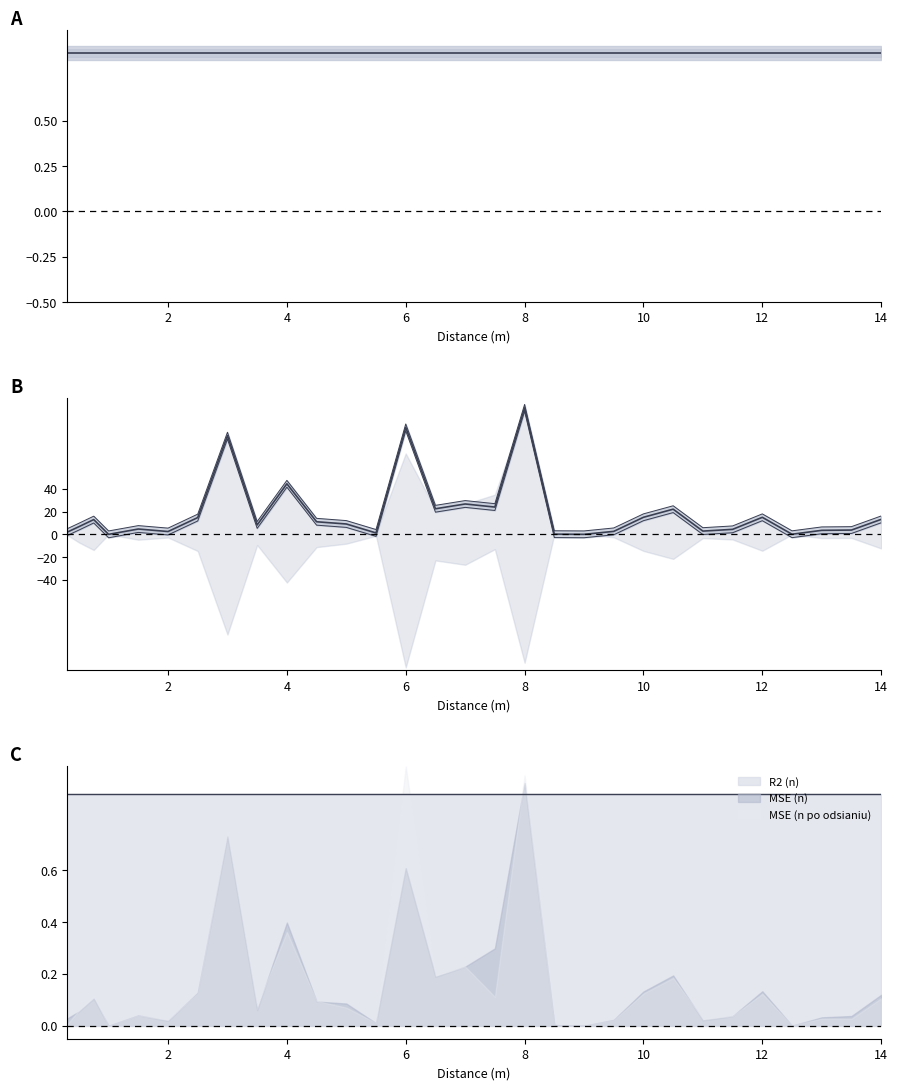

True or false: MSE (n po odsianiu) has a value of 16.4 at 6.5.

False